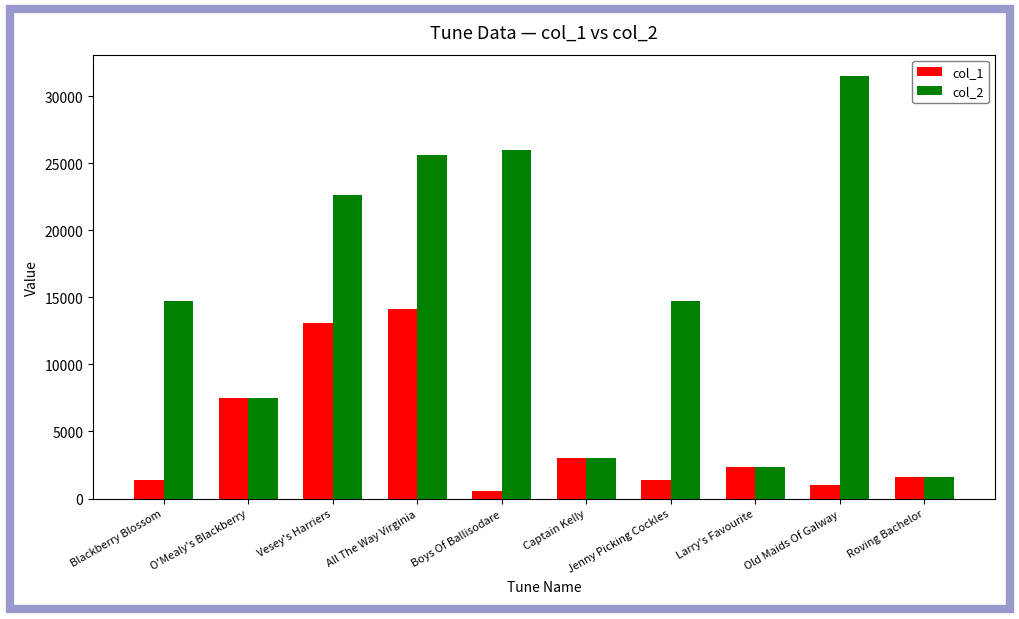

What is the approximate value of col_2 at Larry's Favourite?

2389